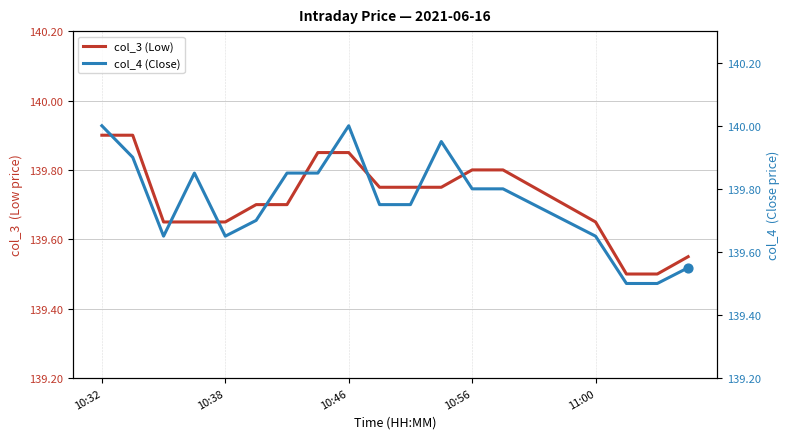

Which series has the largest Y range (max minus min)?

col_4 (Close)